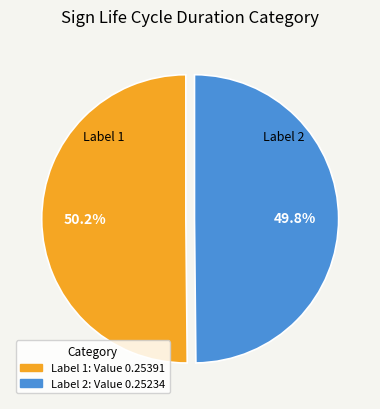

Does any single category account for the majority?

Yes